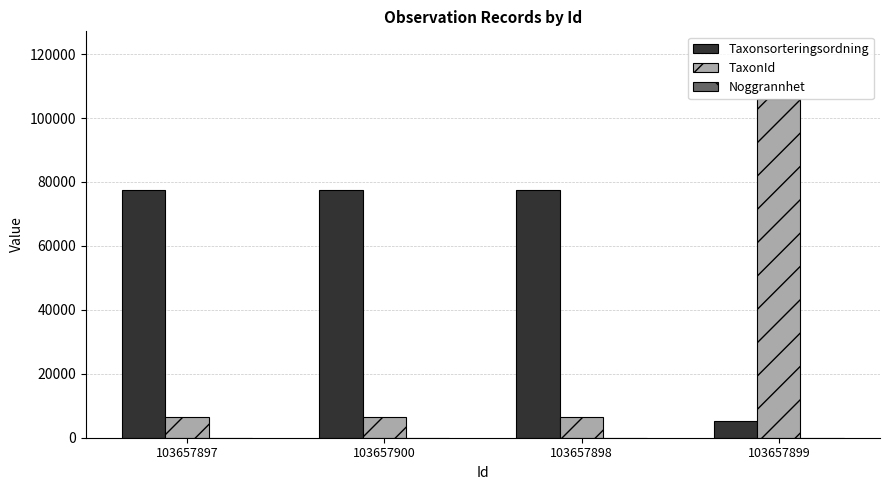

Which series has the largest total across all categories?

Taxonsorteringsordning